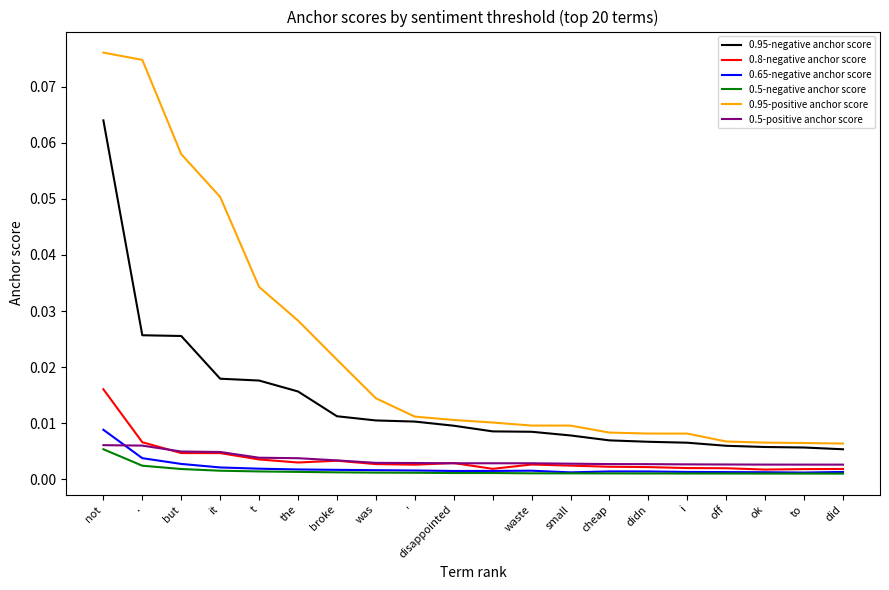

True or false: 0.5-positive anchor score and 0.95-negative anchor score cross at least once.

False